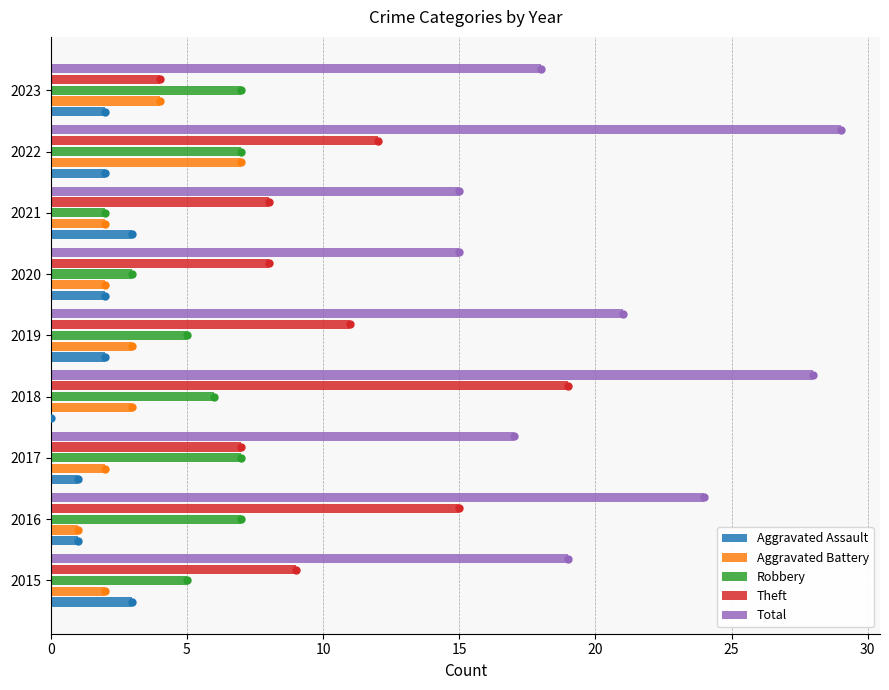

Is the value of Theft at 2018 greater than the value of Aggravated Battery at 2021?

Yes